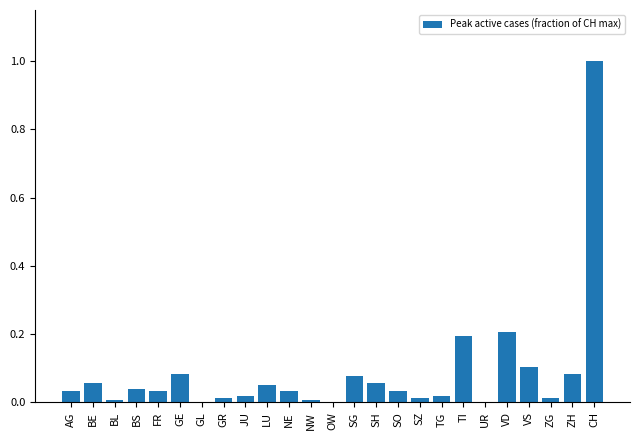

The value at TG is 0.0. True or false?

True